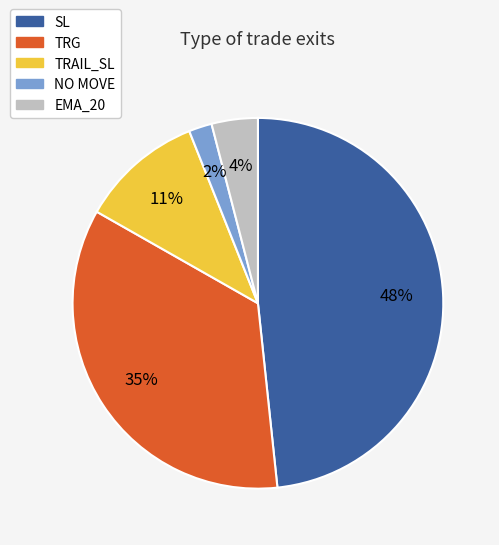

Between NO MOVE and SL, which is larger?

SL